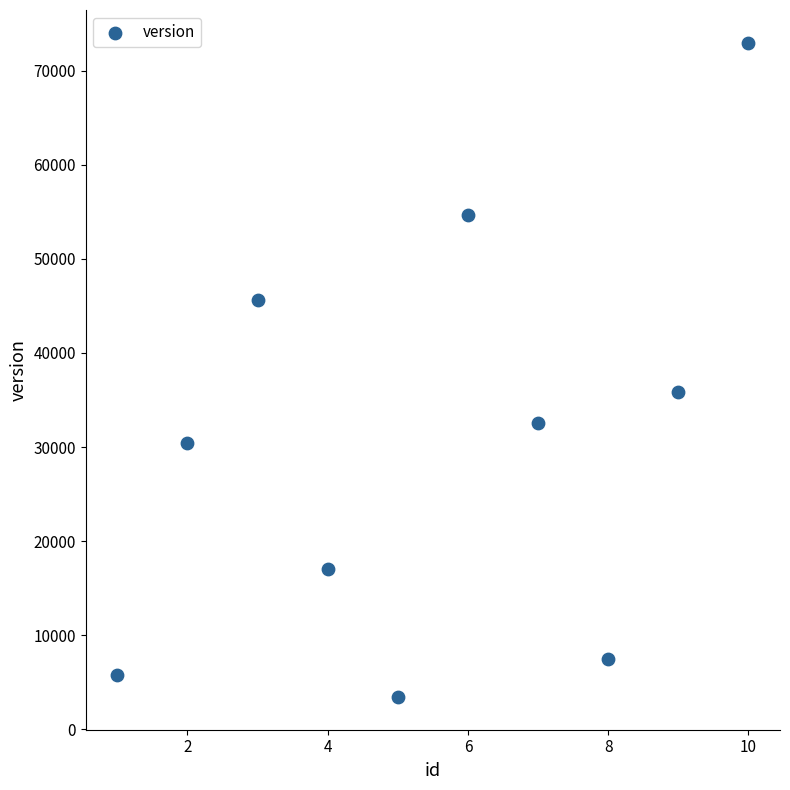

What Y value in the scatter plot is closest to 38199?

35846